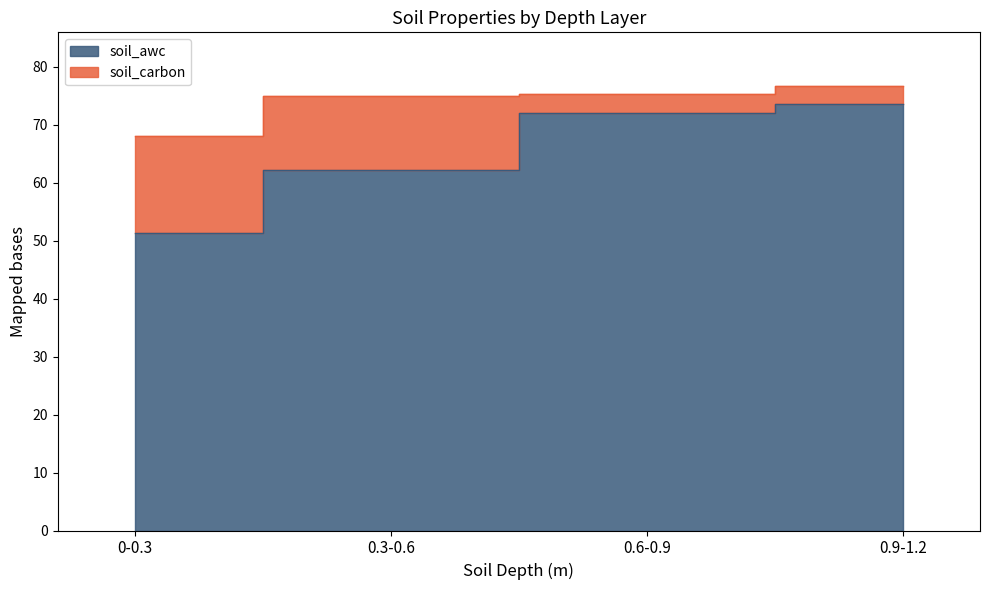

Rank the categories by value from lowest to highest.

0-0.3, 0.3-0.6, 0.6-0.9, 0.9-1.2